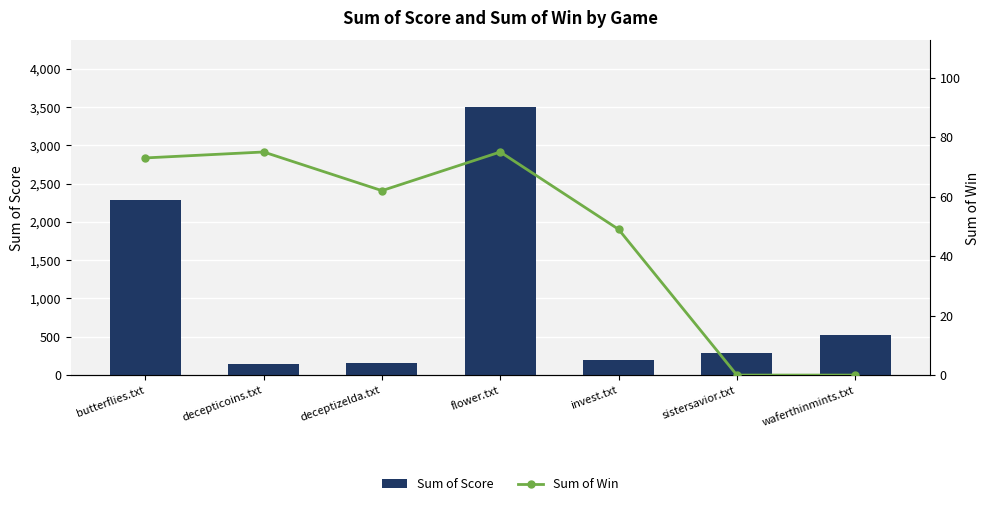

Which category has the lowest value across all series?

sistersavior.txt